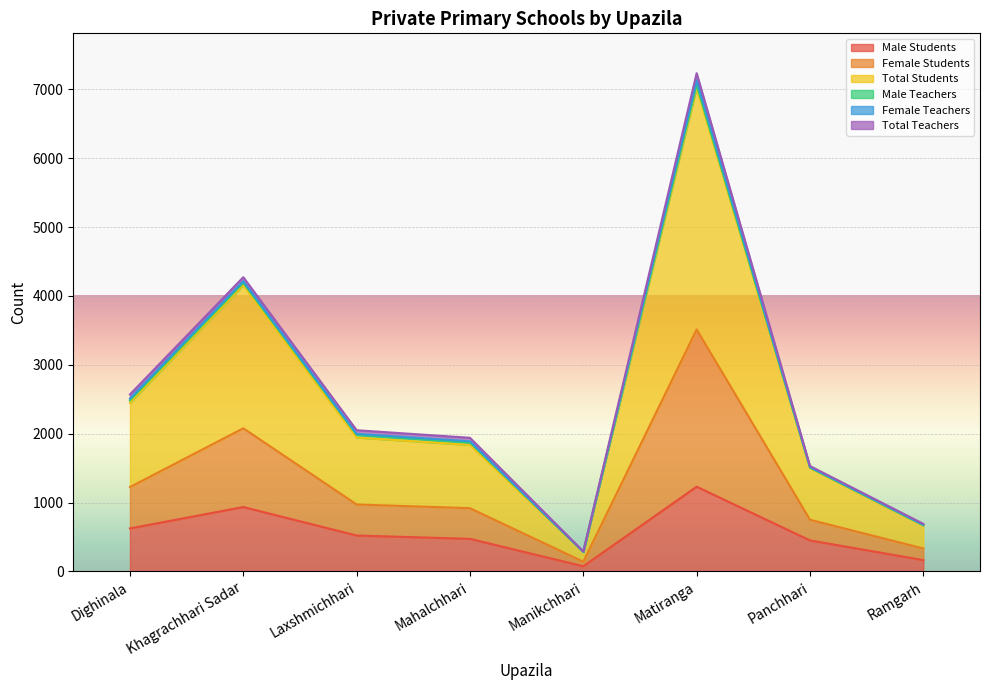

What is the label of the 2nd point from the right?

Panchhari